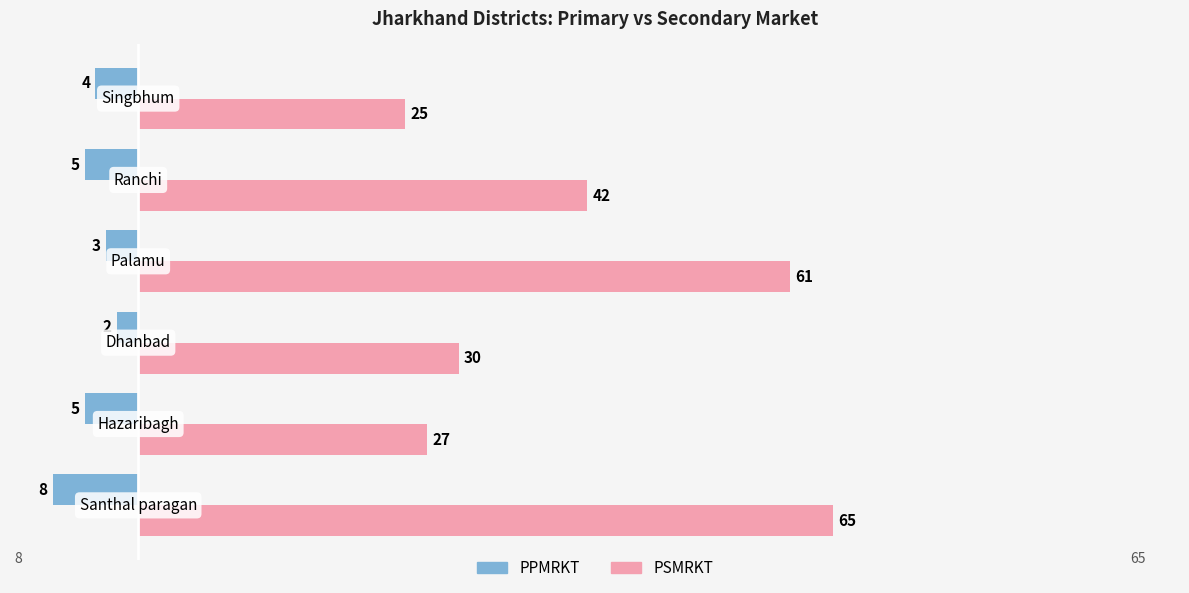

What is the average value of the PPMRKT series?

-4